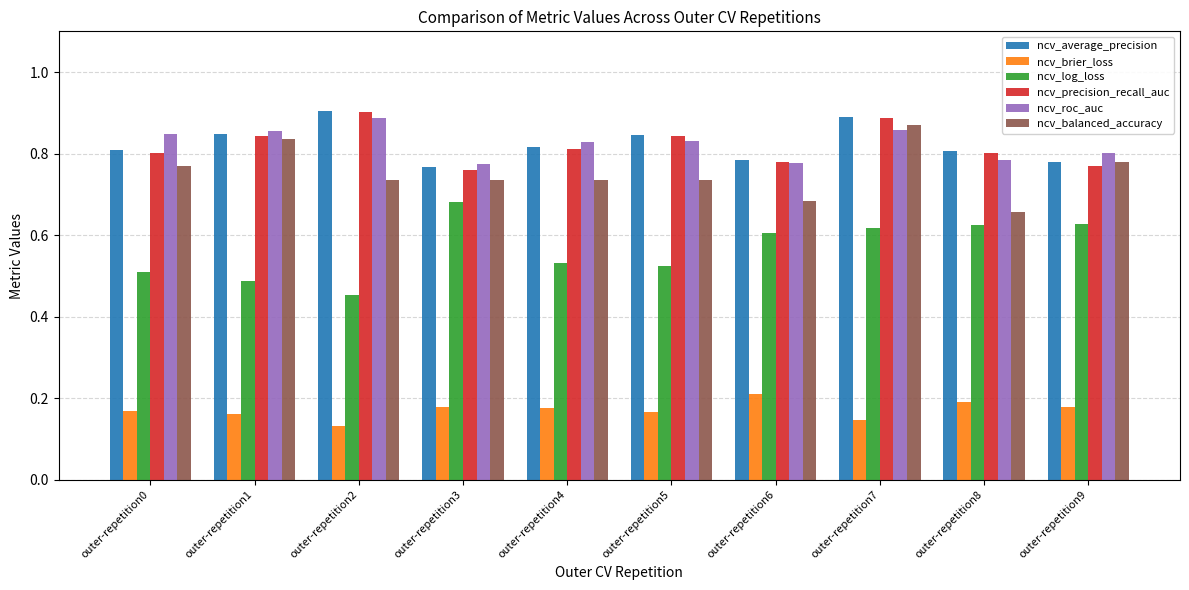

Which label corresponds to the largest value in the chart?

outer-repetition2